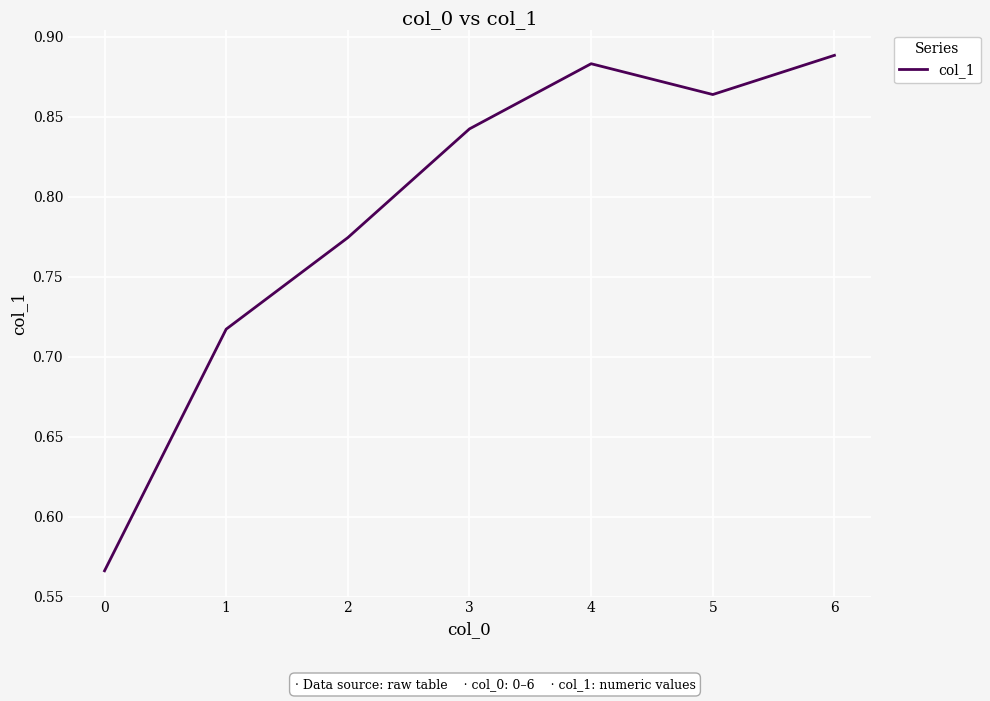

The chart shows a value of 0.2 at 2. True or false?

False